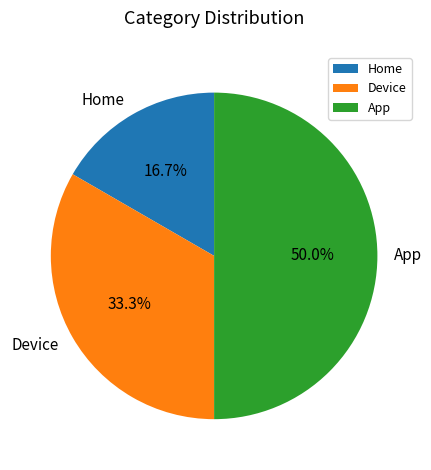

Rank the categories by value from lowest to highest.

Home, Device, App